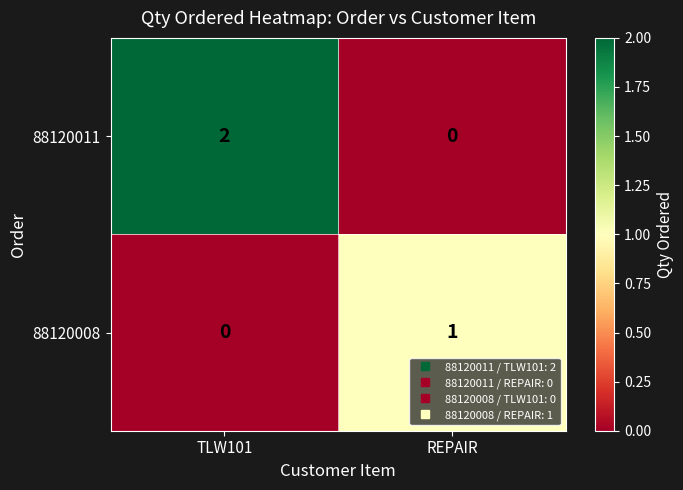

The value of 88120008 at TLW101 is 1. True or false?

False